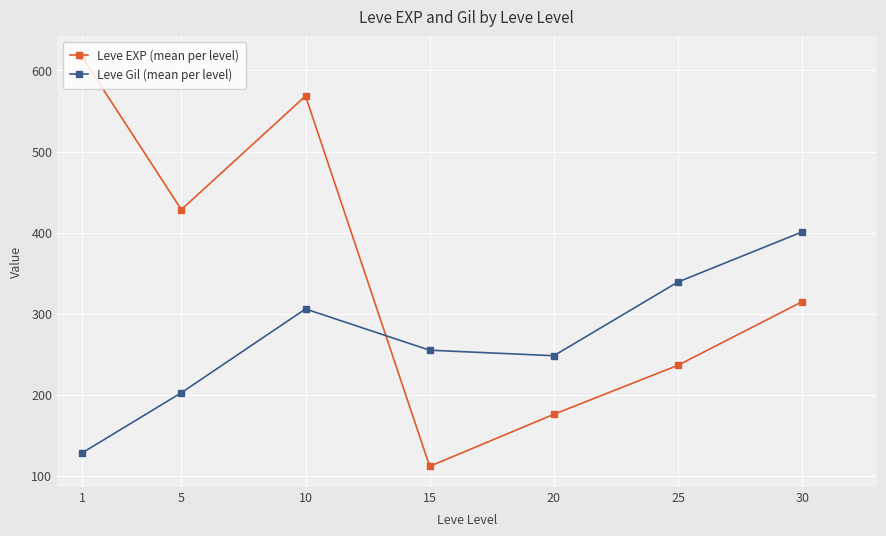

How many times do Leve EXP (mean per level) and Leve Gil (mean per level) cross each other?

1